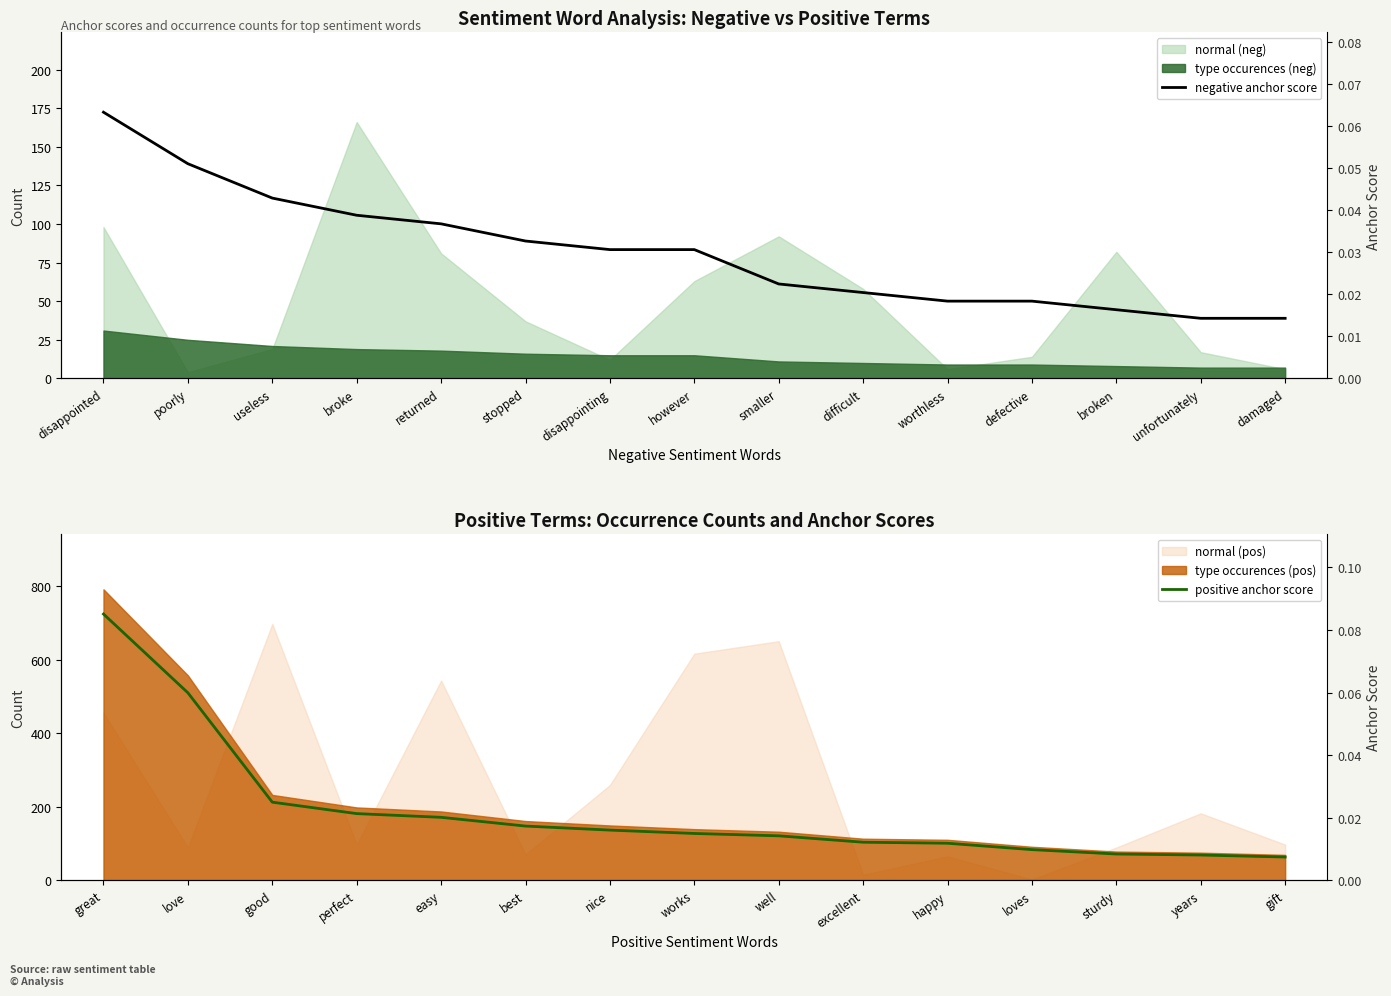

Which category has the highest value across all series?

disappointed